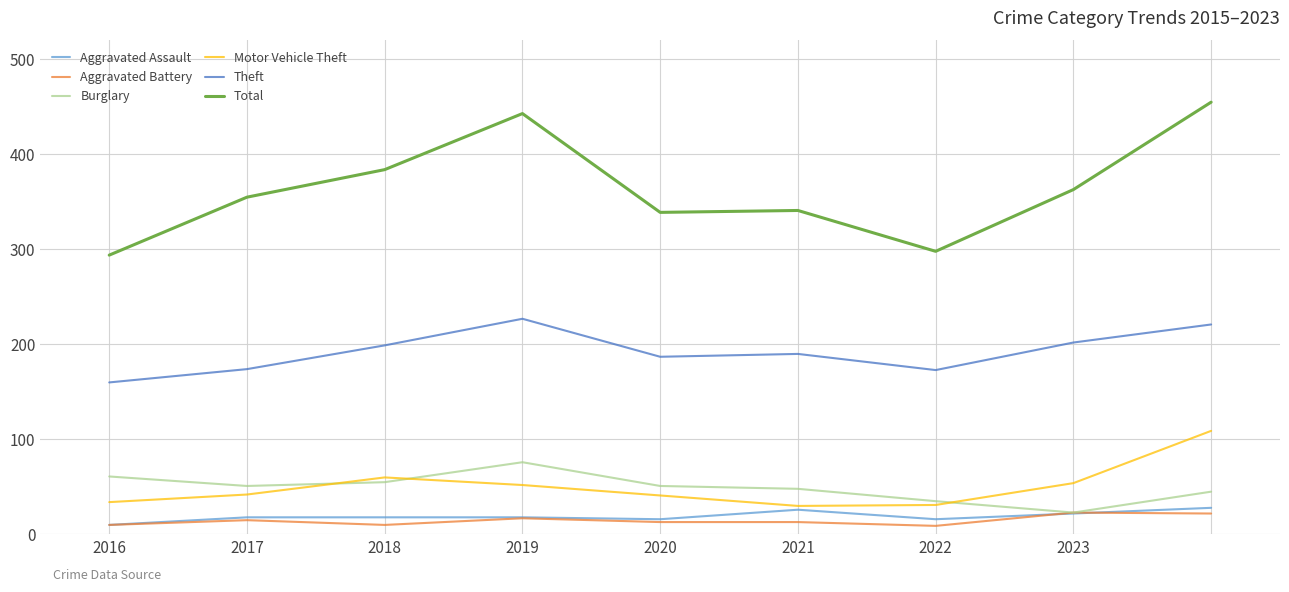

True or false: Burglary and Total intersect in this chart.

False